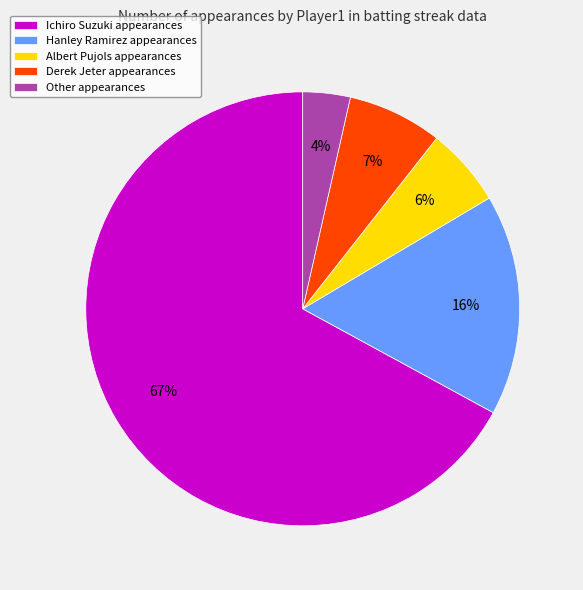

Does Hanley Ramirez represent more than half of the total?

No